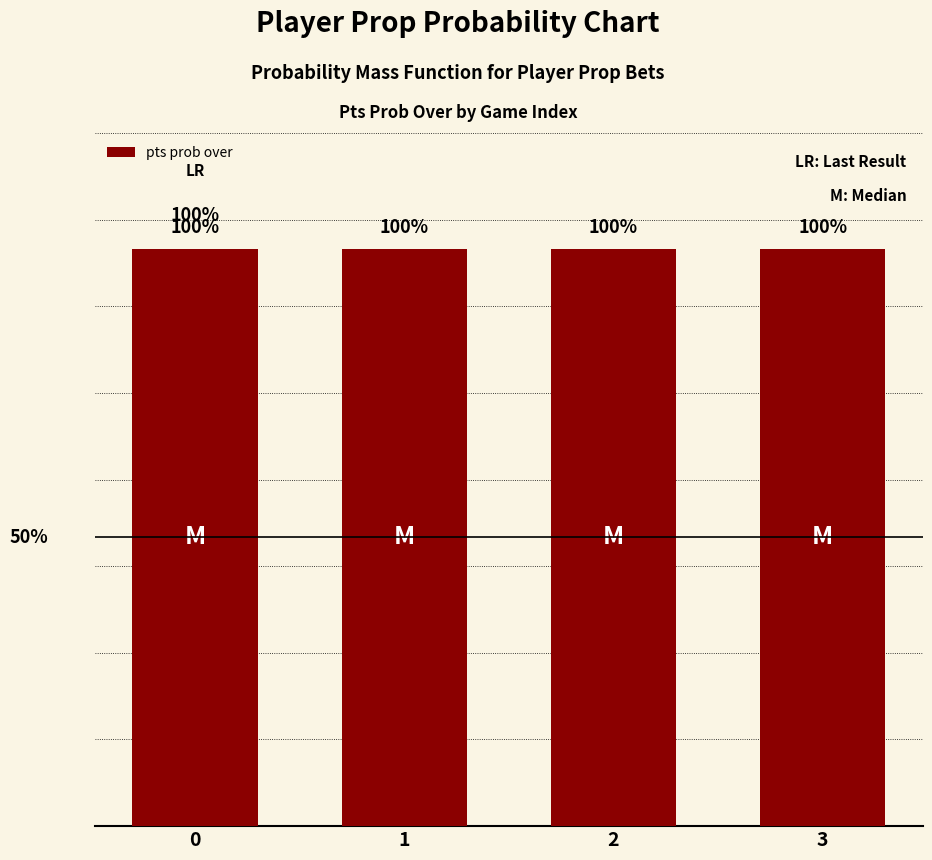

Which series has the largest total across all categories?

pts prob over